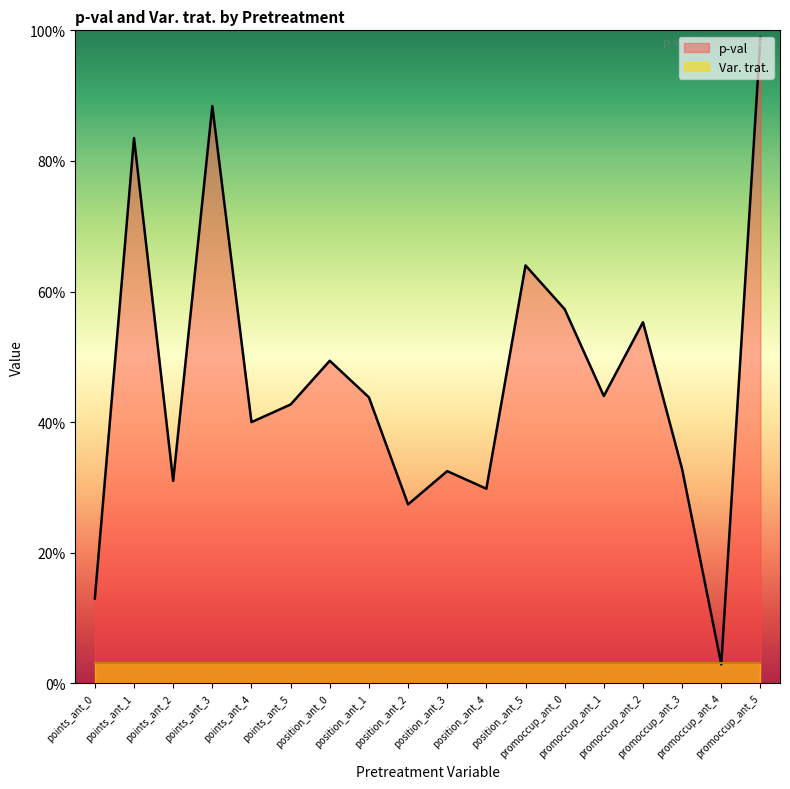

Between promoccup_ant_3 and position_ant_0, which is larger?

position_ant_0